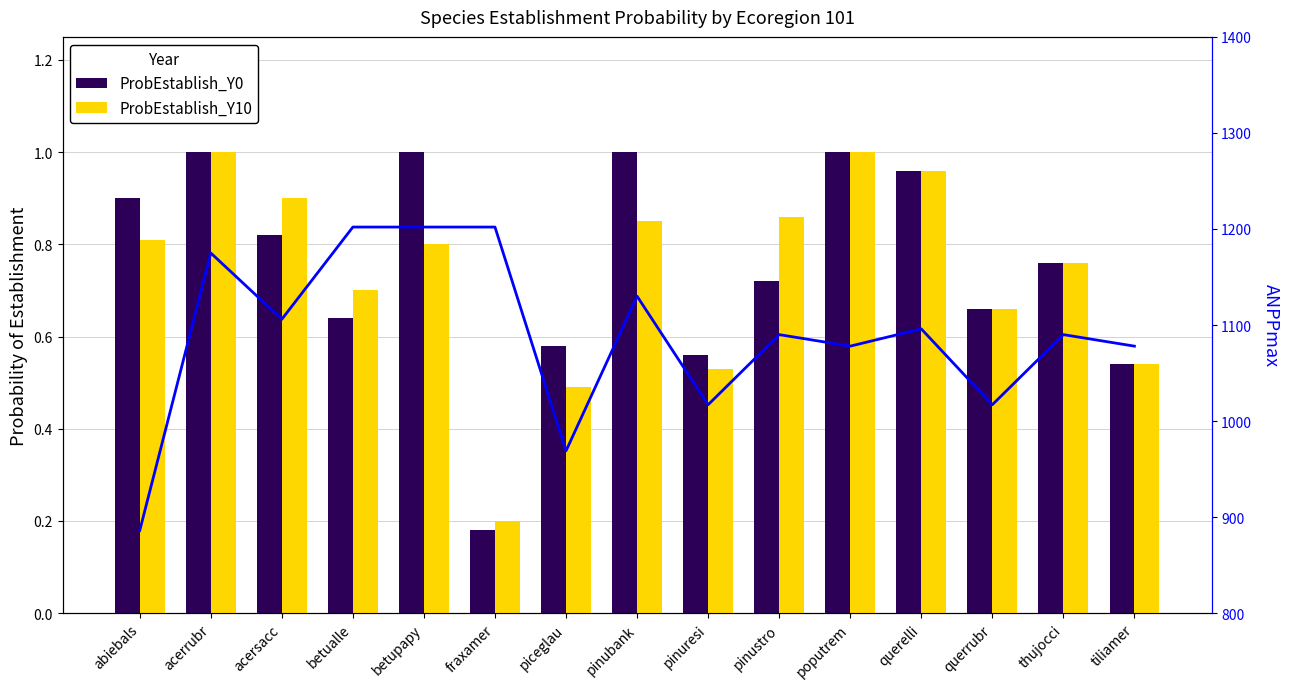

Reading right to left, what are all the values shown in this chart?

ProbEstablish_Y0: tiliamer=0.5	thujocci=0.8	querrubr=0.7	querelli=1.0	poputrem=1.0	pinustro=0.7	pinuresi=0.6	pinubank=1.0	piceglau=0.6	fraxamer=0.2	betupapy=1.0	betualle=0.6	acersacc=0.8	acerrubr=1.0	abiebals=0.9
ProbEstablish_Y10: tiliamer=0.5	thujocci=0.8	querrubr=0.7	querelli=1.0	poputrem=1.0	pinustro=0.9	pinuresi=0.5	pinubank=0.8	piceglau=0.5	fraxamer=0.2	betupapy=0.8	betualle=0.7	acersacc=0.9	acerrubr=1.0	abiebals=0.8
ANPPmax: tiliamer=1078.0	thujocci=1090.0	querrubr=1017.0	querelli=1096.0	poputrem=1078.0	pinustro=1090.0	pinuresi=1017.0	pinubank=1130.0	piceglau=969.0	fraxamer=1202.0	betupapy=1202.0	betualle=1202.0	acersacc=1106.0	acerrubr=1175.0	abiebals=886.0